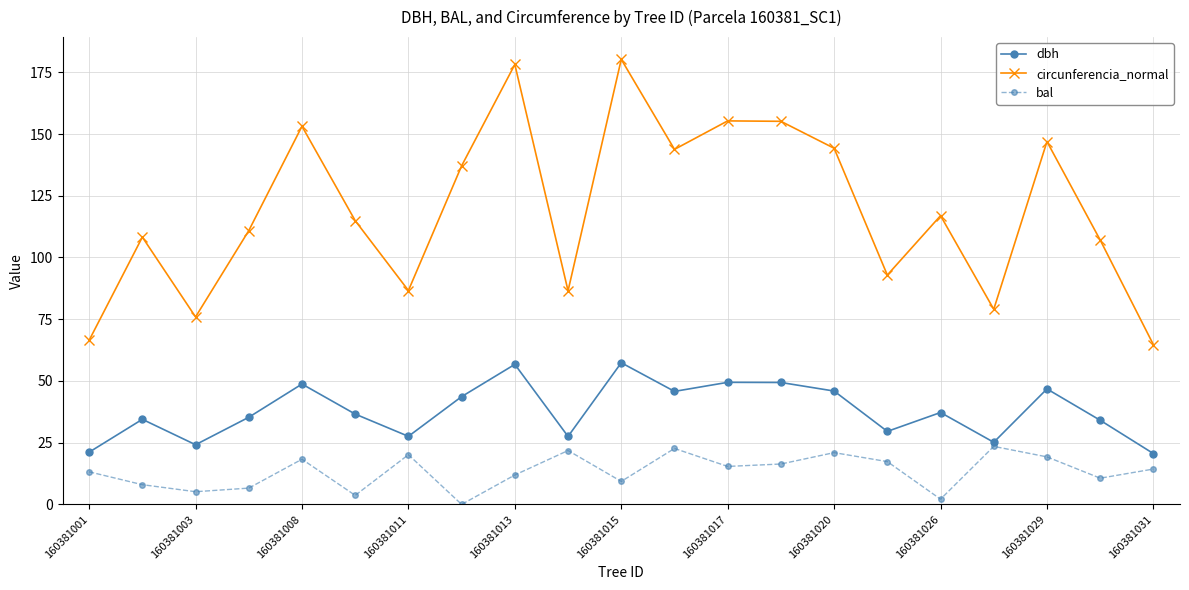

Which series has the largest total across all categories?

circunferencia_normal